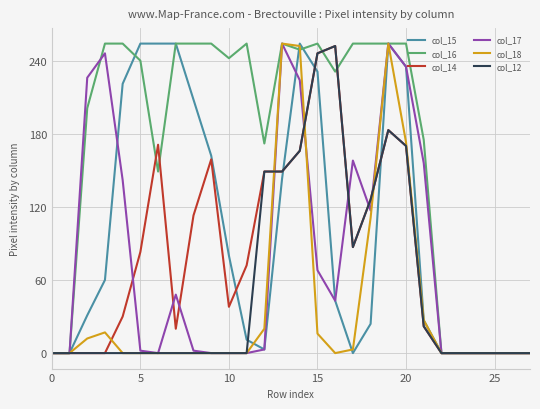

What is the sum of all col_15 values?

2749